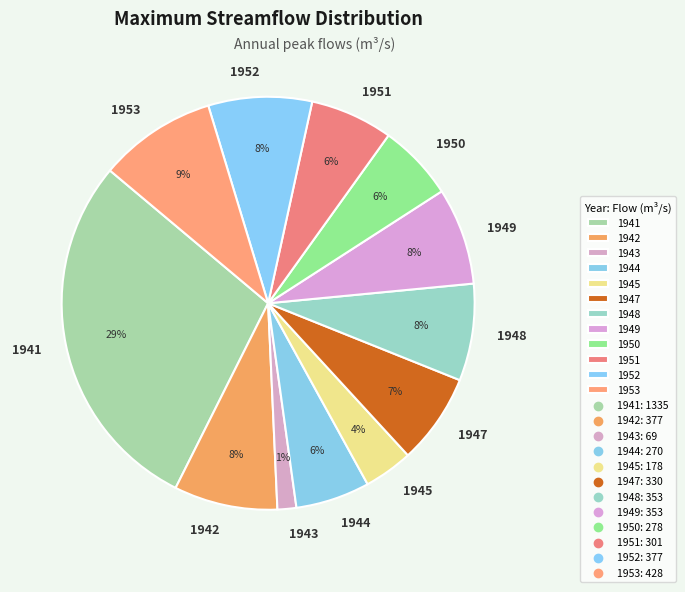

To the nearest percent, what percentage of the pie is 1942?

8%